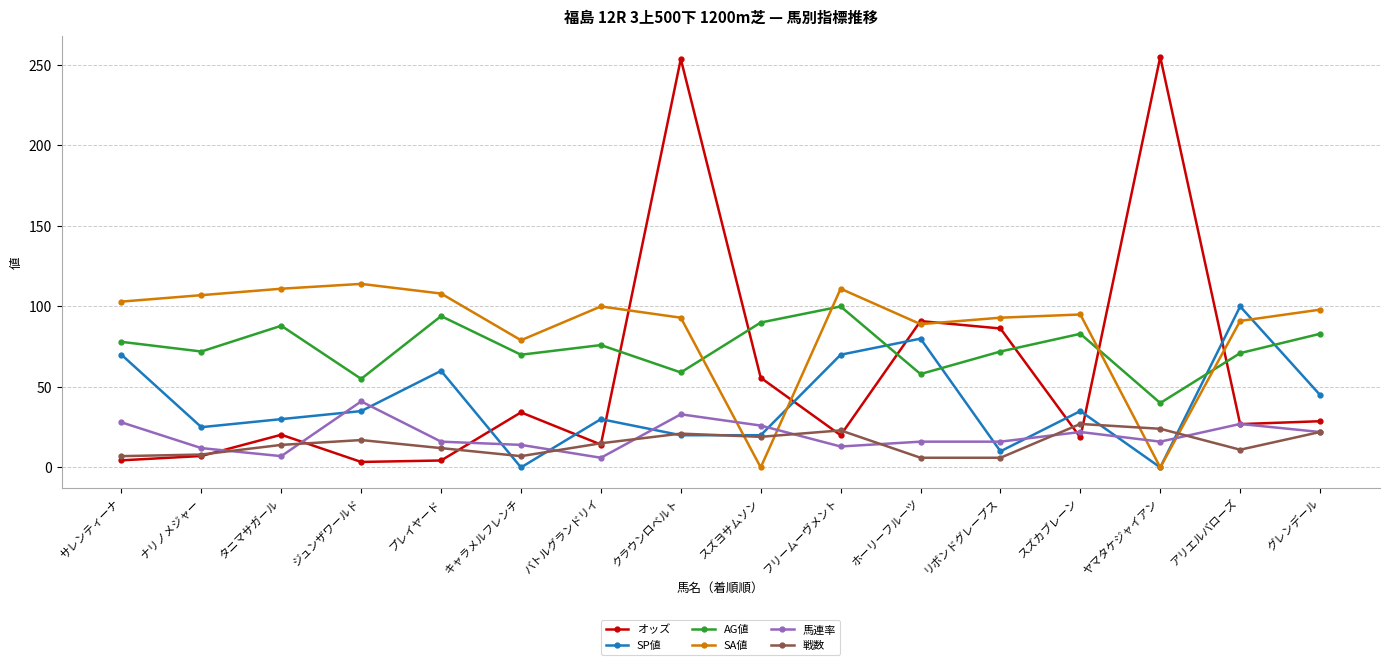

How many series are shown in this chart?

6